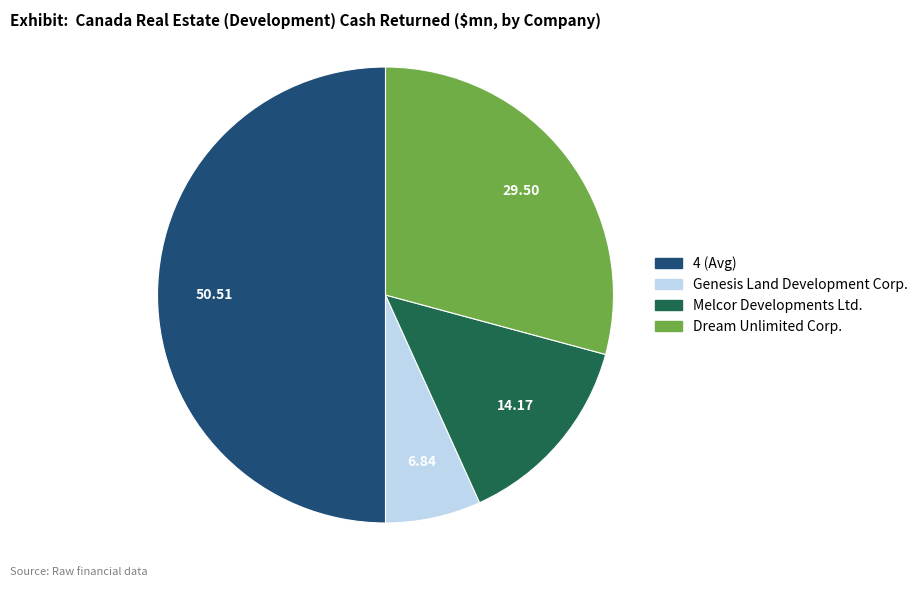

How many segments does this pie chart have?

4